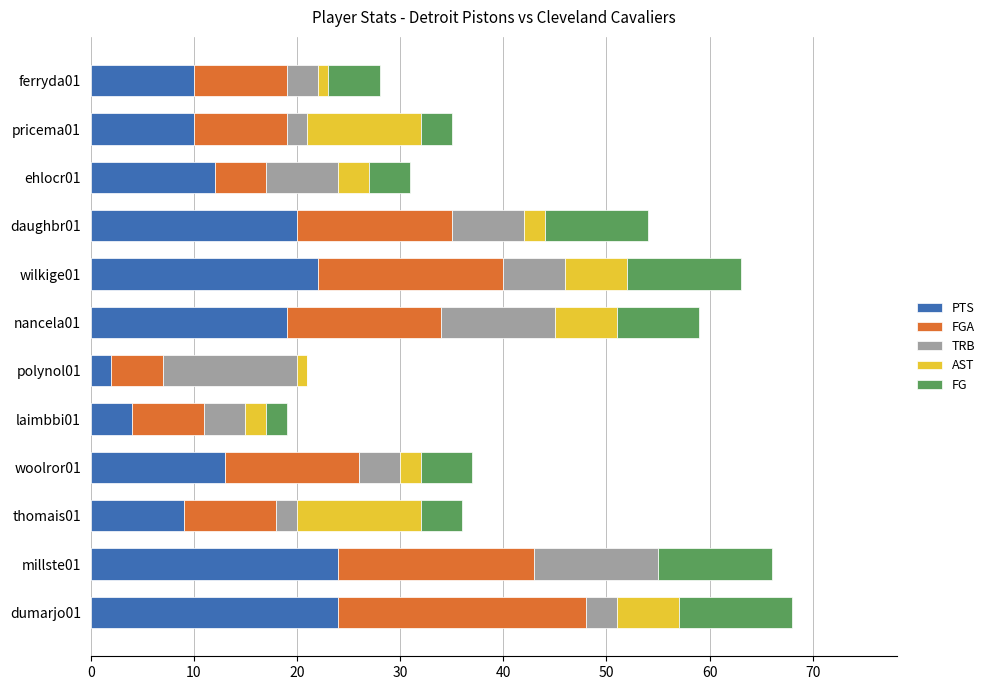

What is the highest value of the PTS series?

24